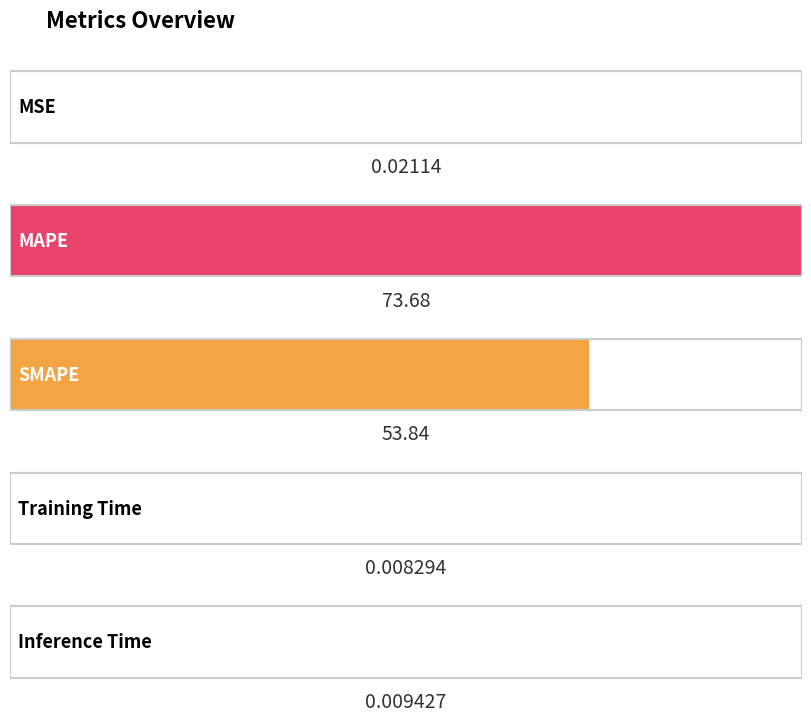

What is the label of the 1st bar from the left?

MSE